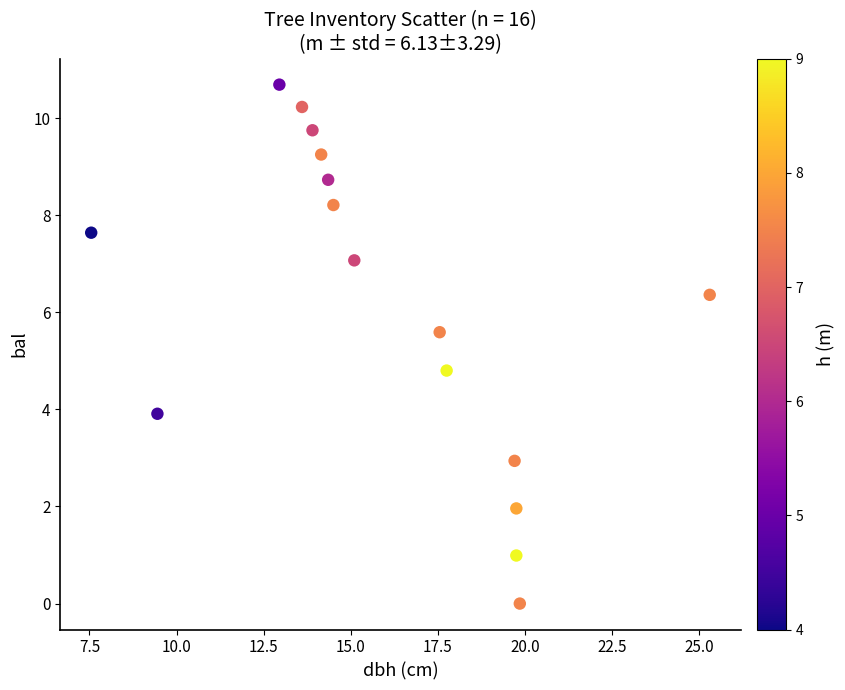

What Y value in the scatter plot is closest to 5?

4.8